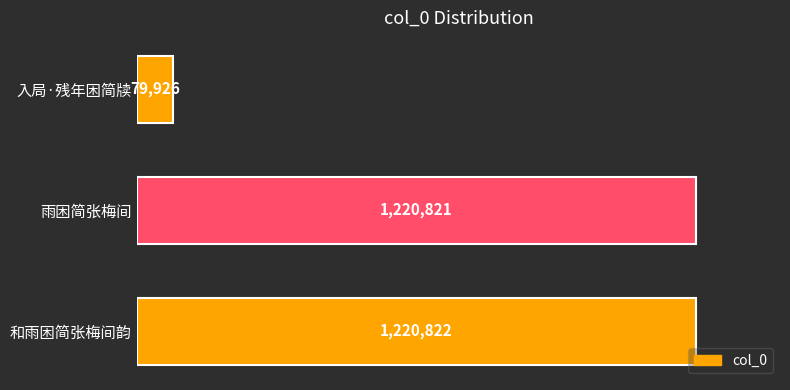

What is the difference between the maximum and minimum values?

1140896